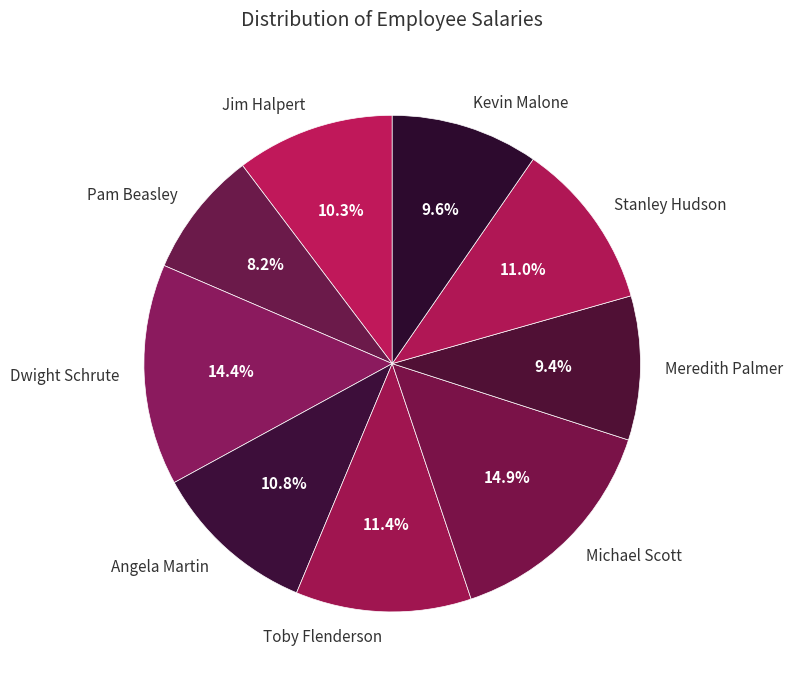

To the nearest percent, what percentage of the pie is Kevin Malone?

10%